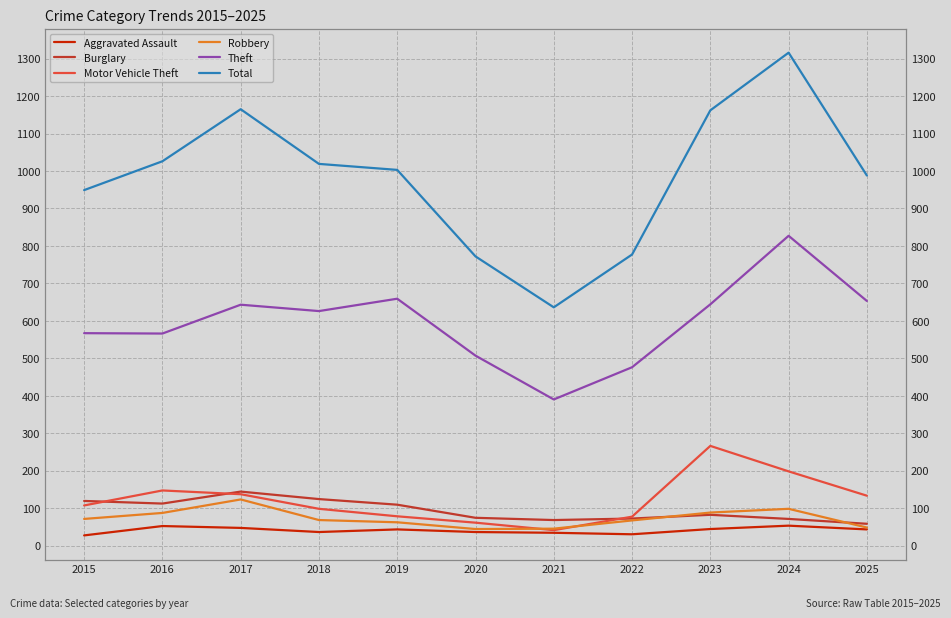

At 2024, list the series in order from smallest to largest.

Aggravated Assault, Burglary, Robbery, Motor Vehicle Theft, Theft, Total